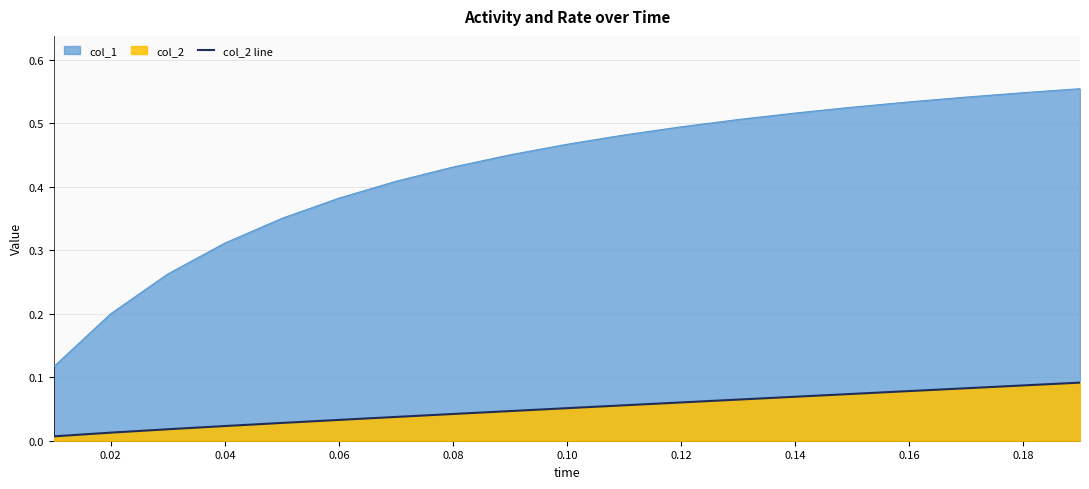

What is the value of the 18th point from the left?

0.1